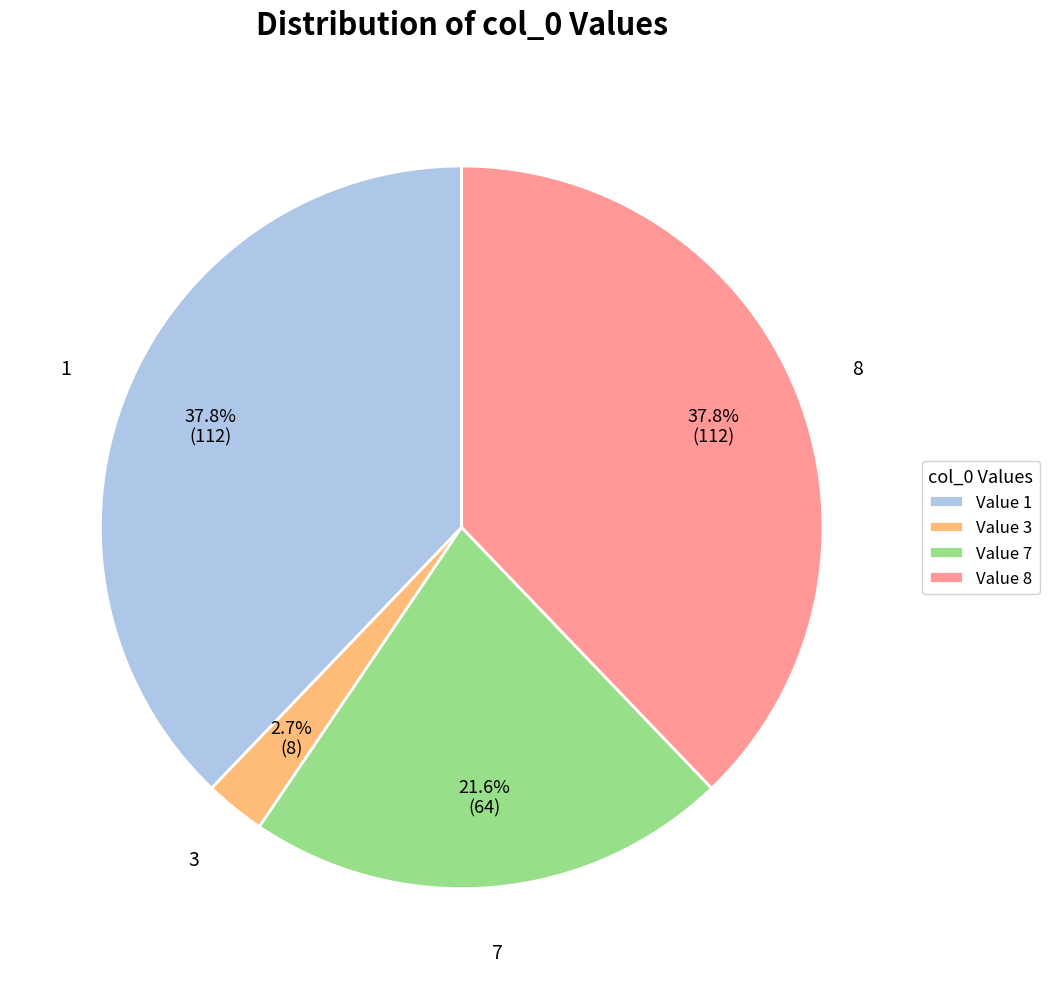

What percentage do 3 and 8 together represent?

40.5%